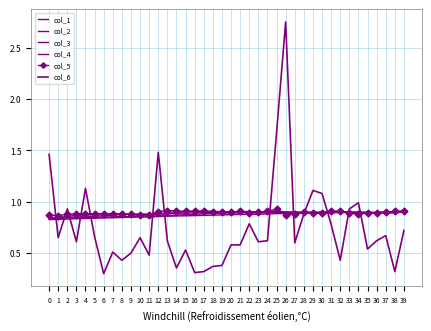

The col_1 series shows 0.9 at 3. True or false?

True